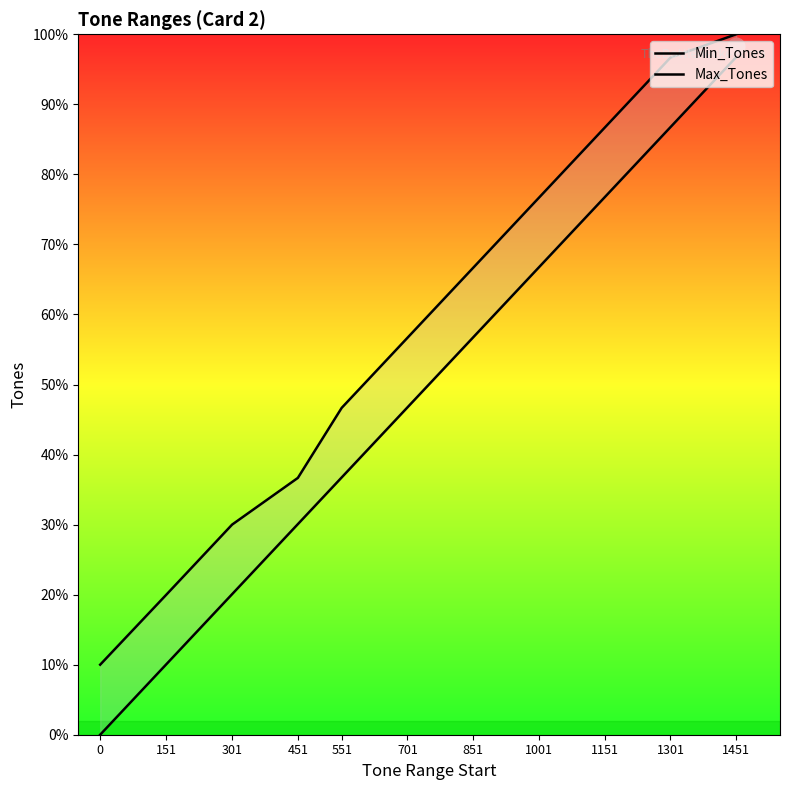

True or false: Min_Tones and Max_Tones cross at least once.

False